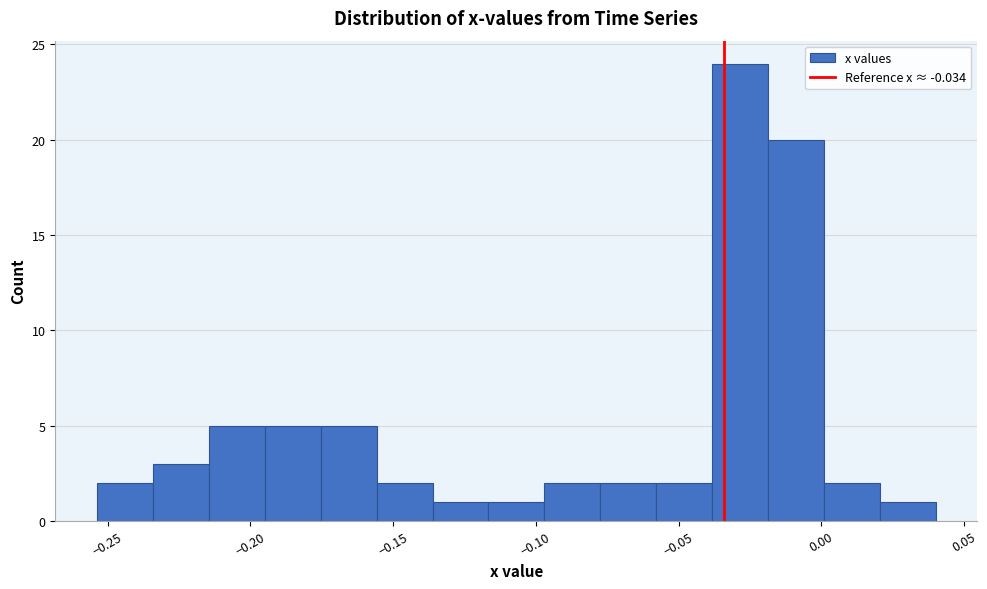

Read against the x-axis, roughly where is the centre of the tallest bar?

-0.030